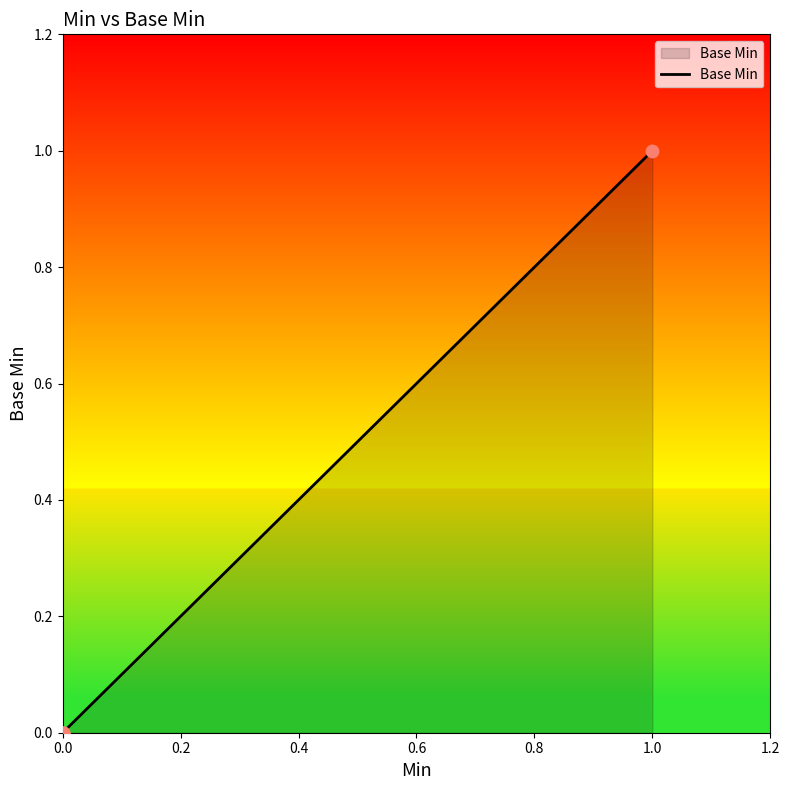

Which has a higher value, 0.0 or 1.0?

1.0